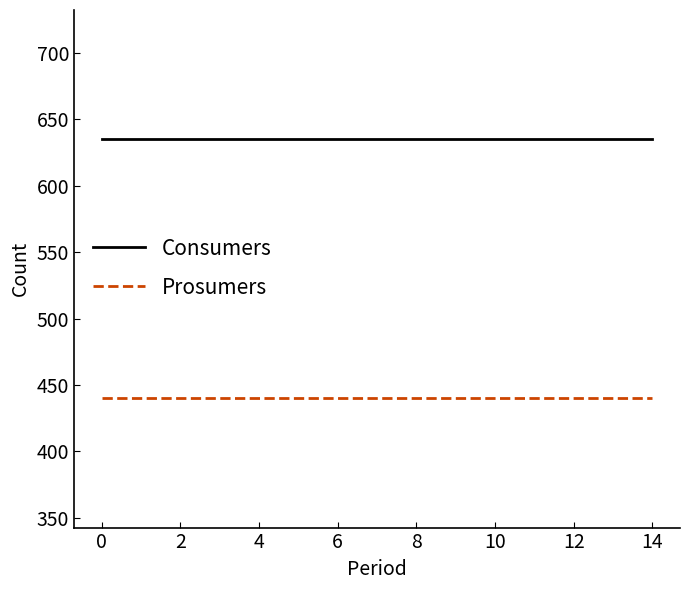

Which series has the largest total across all categories?

Consumers